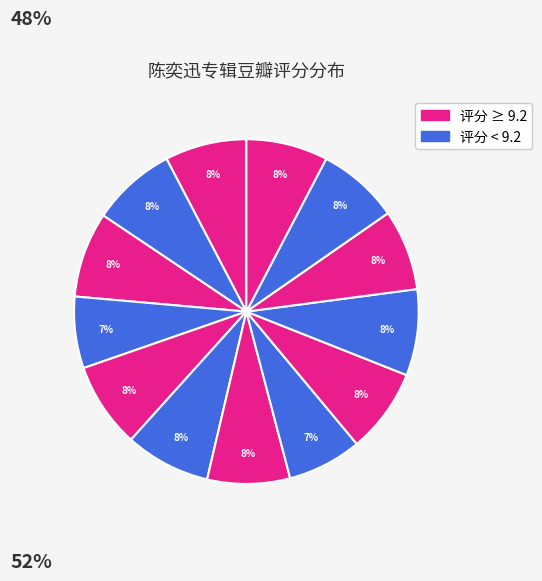

Count the number of slices in the pie.

13